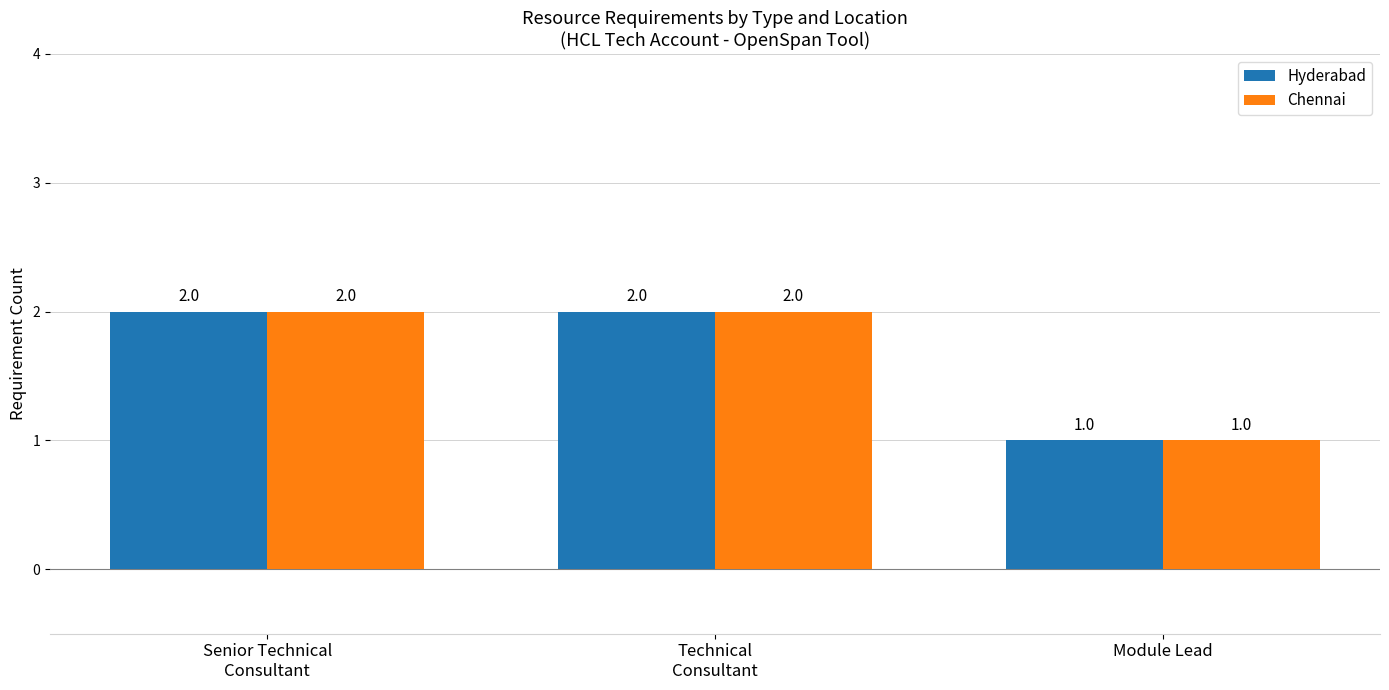

What position from the left is Senior Technical
Consultant?

1